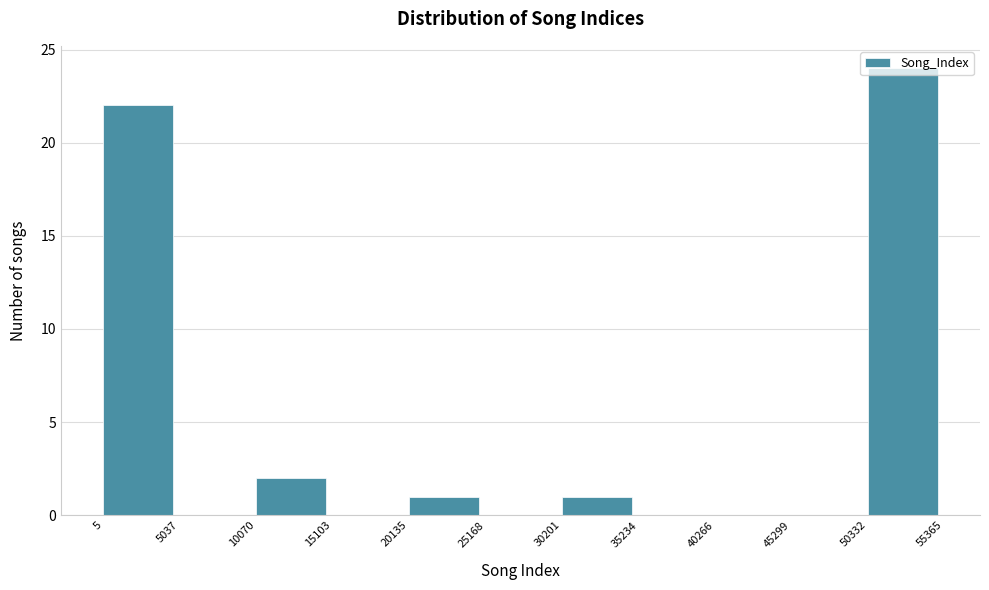

Reading left to right, transcribe this chart: for each bar, give the range it covers on the x-axis and its height. The values are not printed on the chart, so give them approximately, as read against the axis.

5 to 5037: 22
5037 to 10070: 0
10070 to 15103: 2
15103 to 20135: 0
20135 to 25168: 1
25168 to 30201: 0
30201 to 35234: 1
35234 to 40266: 0
40266 to 45299: 0
45299 to 50332: 0
50332 to 55365: 24